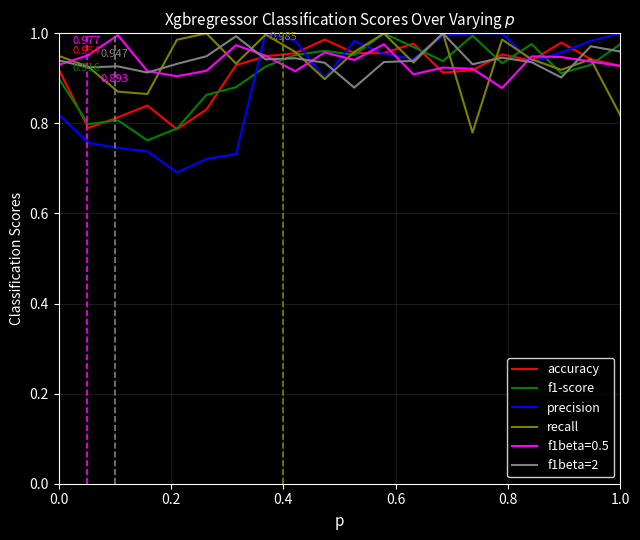

True or false: f1beta=0.5 and precision intersect in this chart.

True